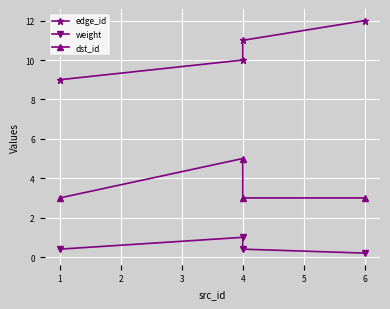

True or false: weight has more than 1 points higher than both neighbors.

False